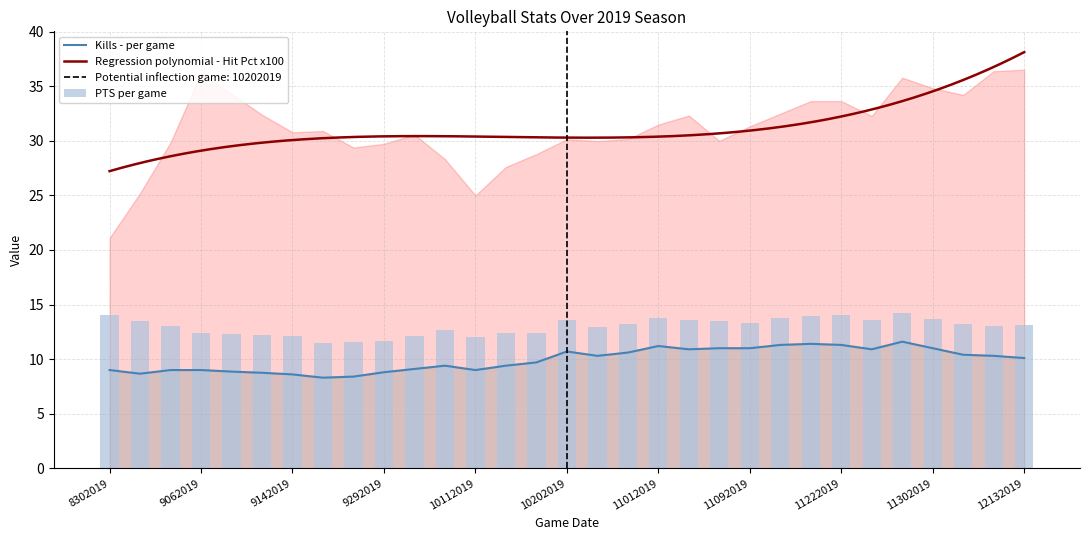

The value of Kills at 9192019 is 4.1. True or false?

False